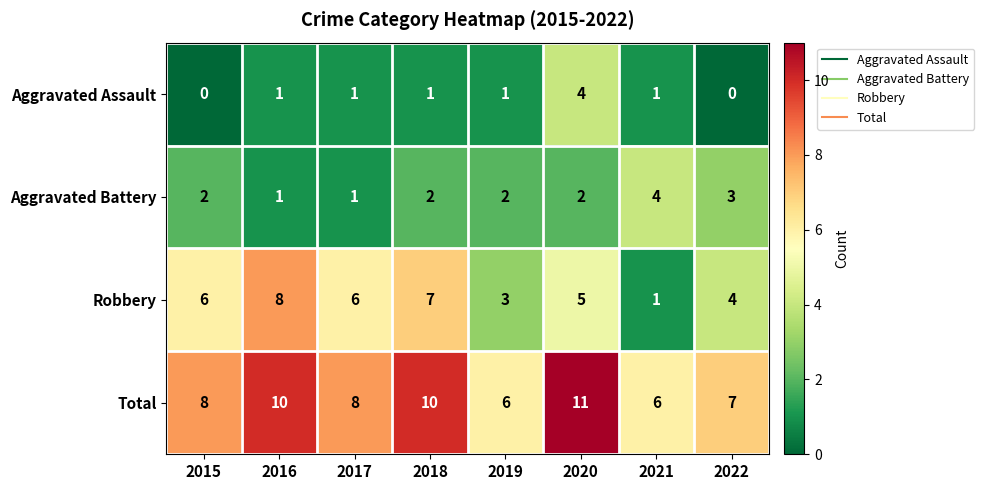

Which series has the largest total across all categories?

Total